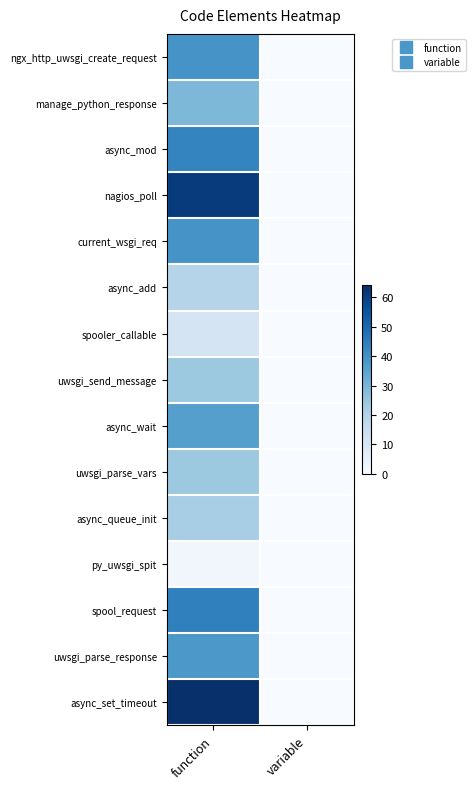

What is the maximum value shown in the chart?

64